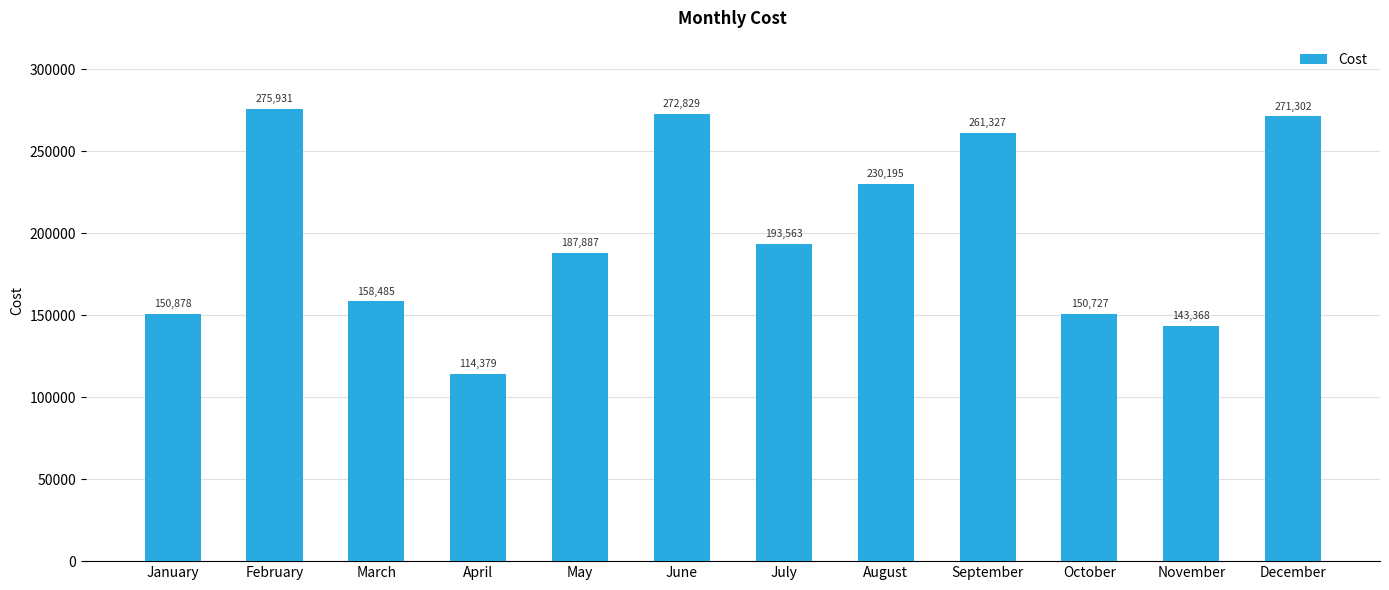

What is the difference between the values at May and June?

84942